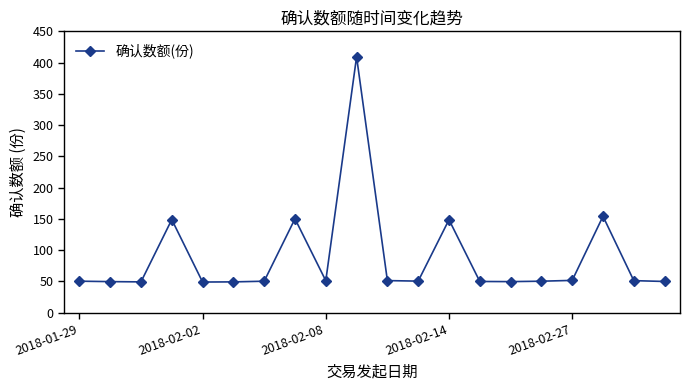

What is the average value?

88.2